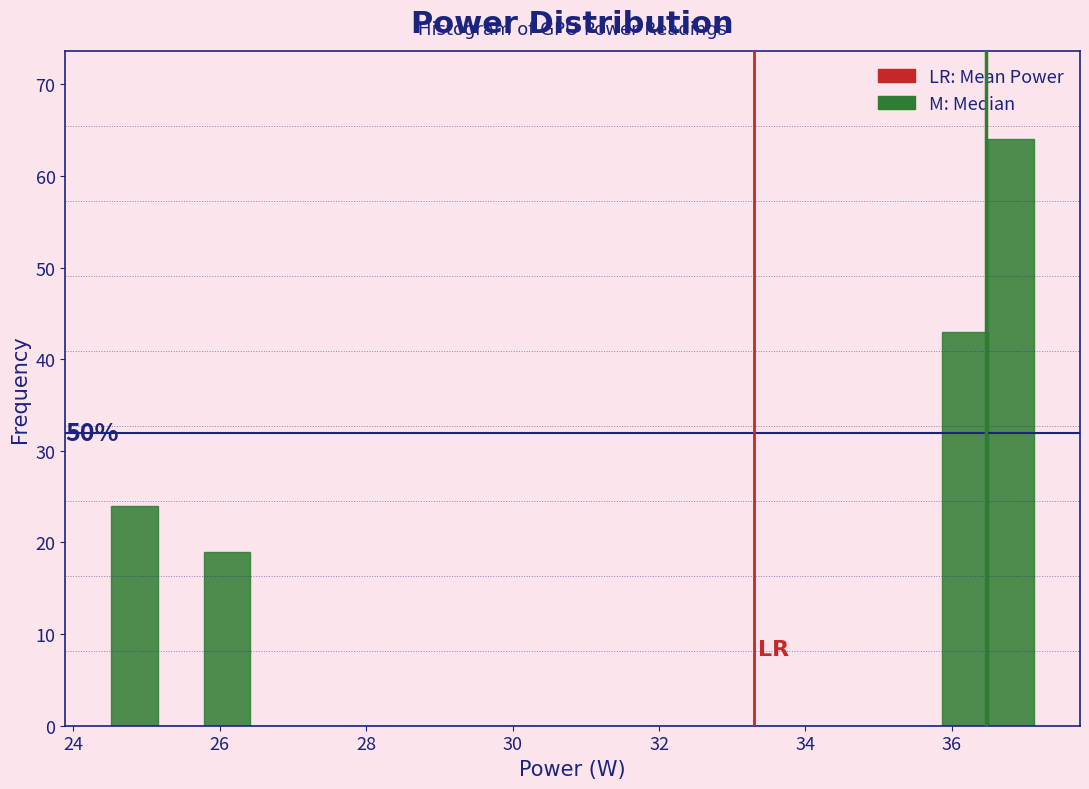

Read against the x-axis, roughly where is the centre of the tallest bar?

36.8